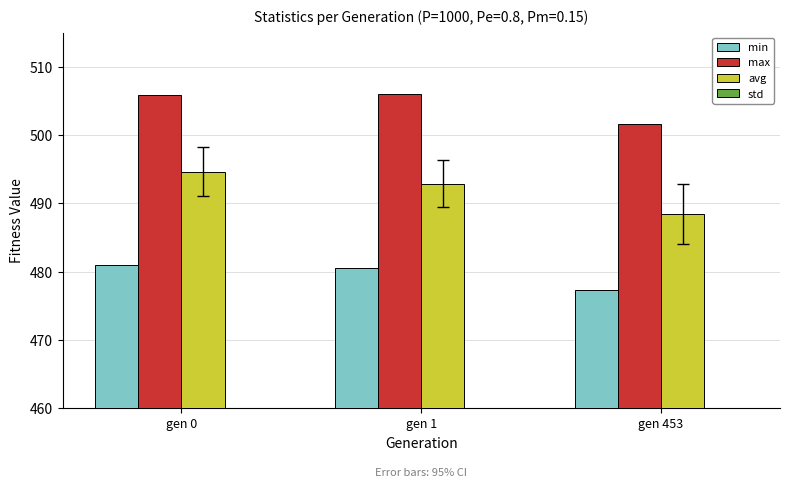

What is the value of the std bar at the 2nd from the left?

3.5